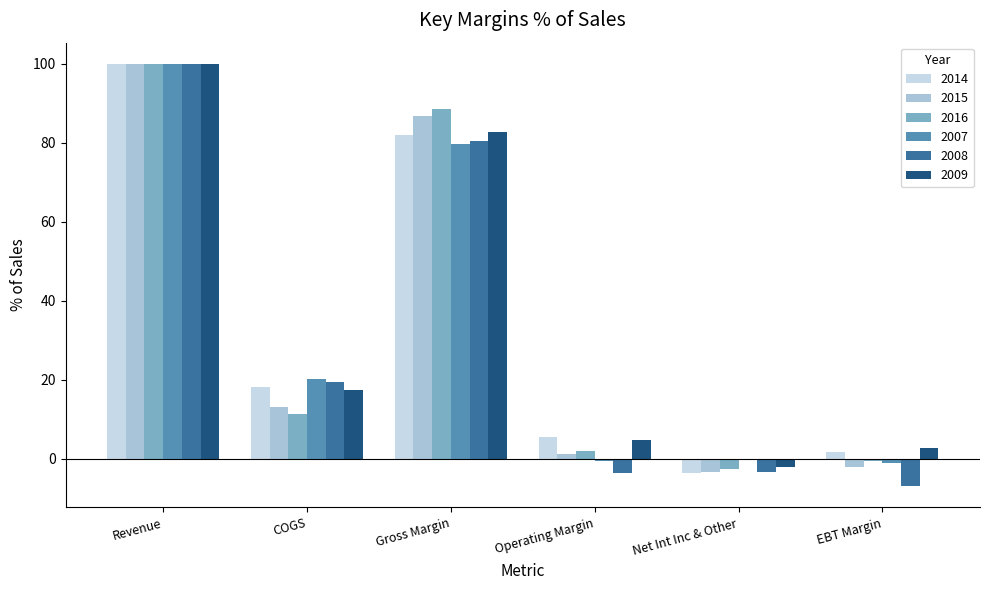

How many groups of bars are there?

6